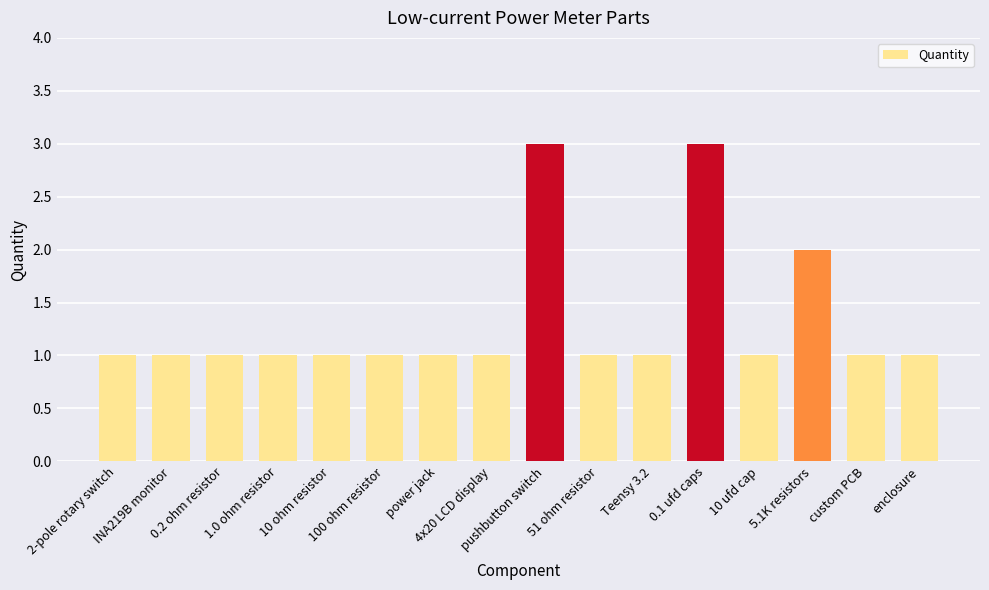

What position from the left is 5.1K resistors?

14